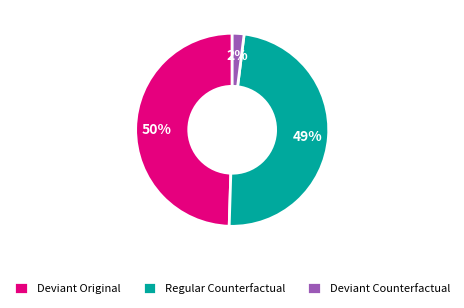

Count the number of slices in the pie.

3